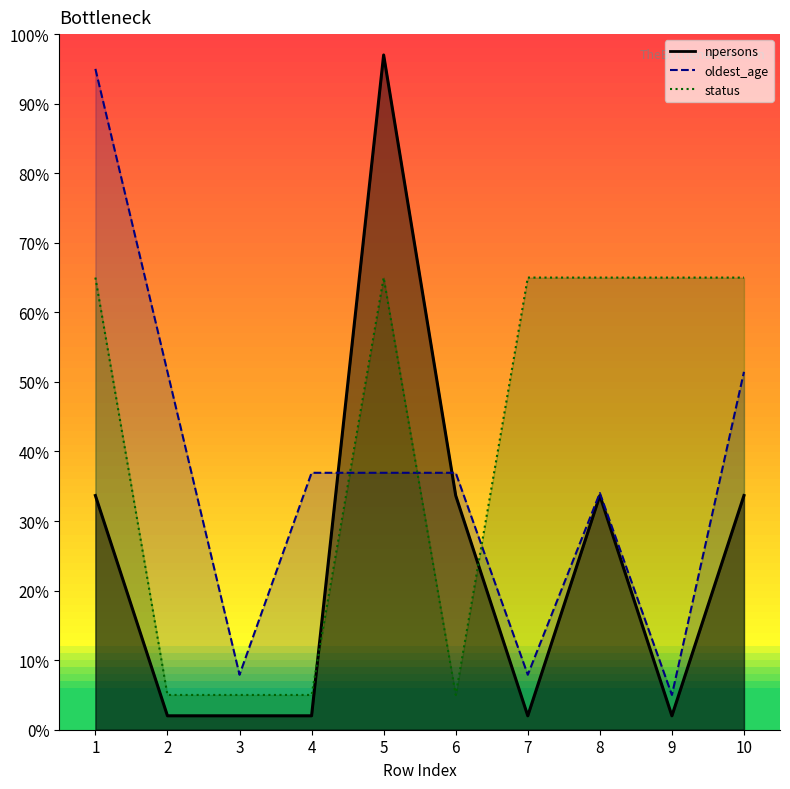

How many intersections are there between npersons and oldest_age?

2